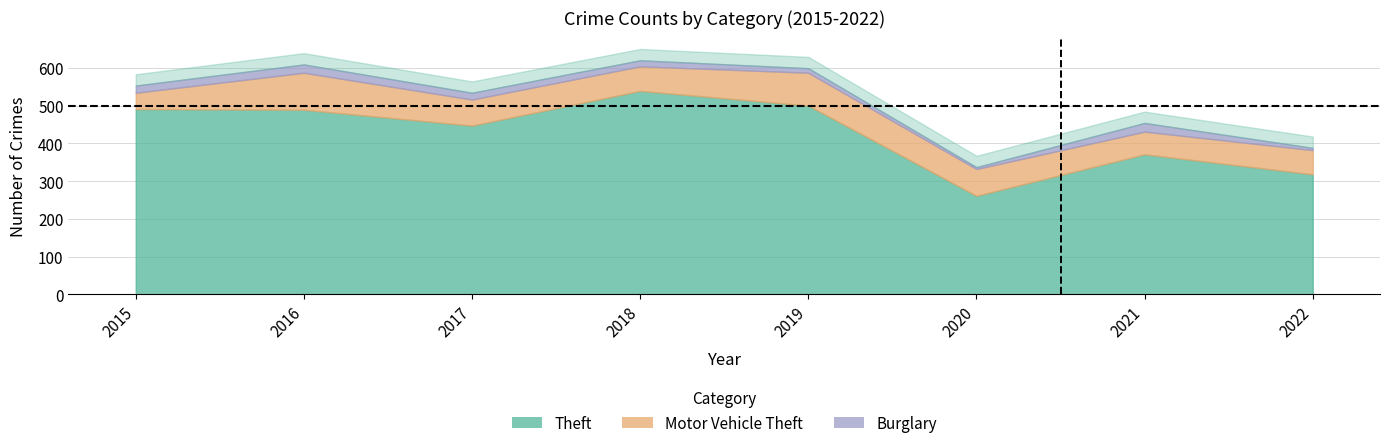

Reading right to left, transcribe all the data shown in this chart.

Theft: 2022=318	2021=371	2020=261	2019=500	2018=539	2017=447	2016=489	2015=491
Motor Vehicle Theft: 2022=64	2021=60	2020=71	2019=87	2018=65	2017=69	2016=98	2015=43
Burglary: 2022=6	2021=23	2020=5	2019=12	2018=16	2017=18	2016=22	2015=19